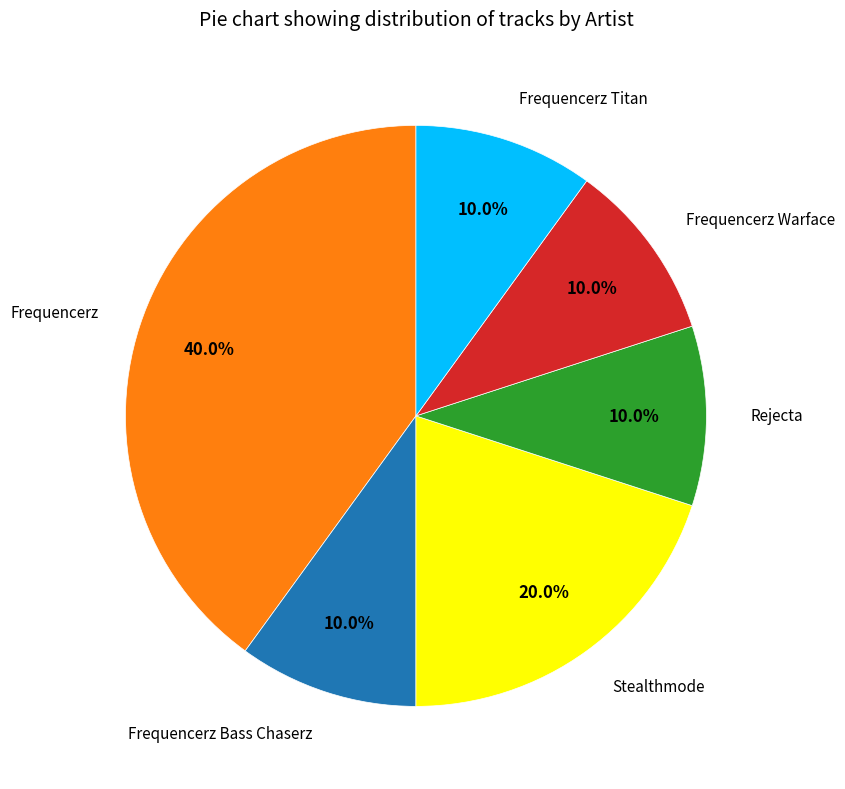

To the nearest percent, what is the combined percentage of Frequencerz and Frequencerz Bass Chaserz?

50%